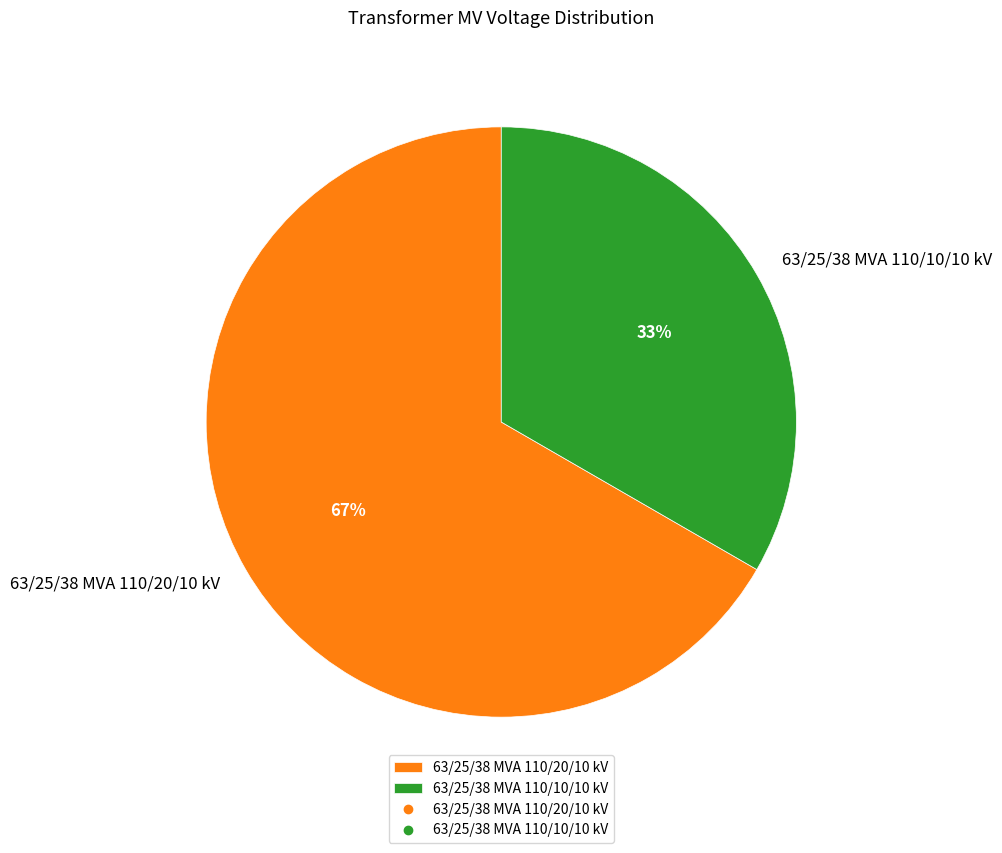

To the nearest percent, what is the combined percentage of 63/25/38 MVA 110/10/10 kV and 63/25/38 MVA 110/20/10 kV?

100%